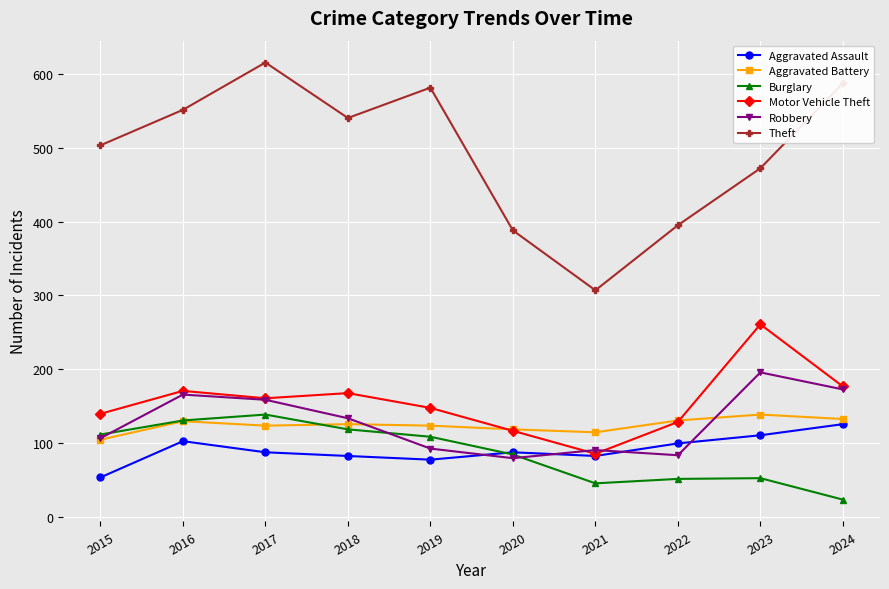

What is the sum of the Aggravated Assault values at 2022 and 2018?

183